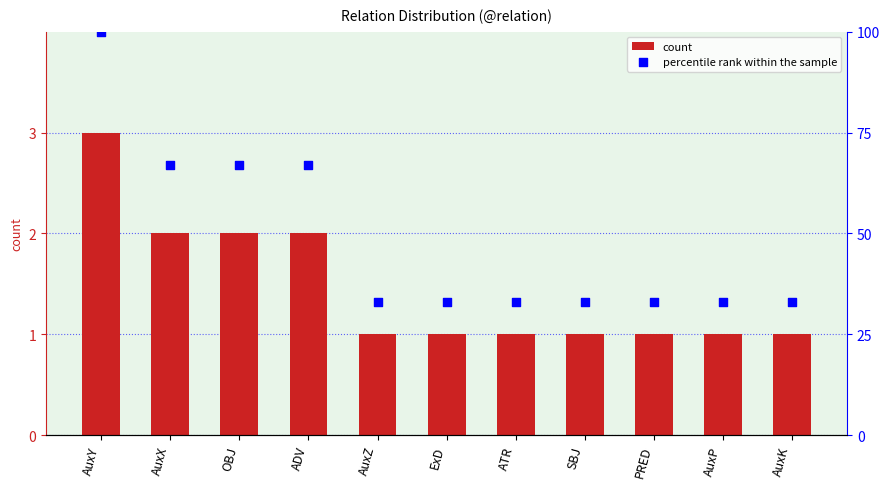

Is the value of count at AuxX greater than the value of percentile rank within the sample at AuxY?

No